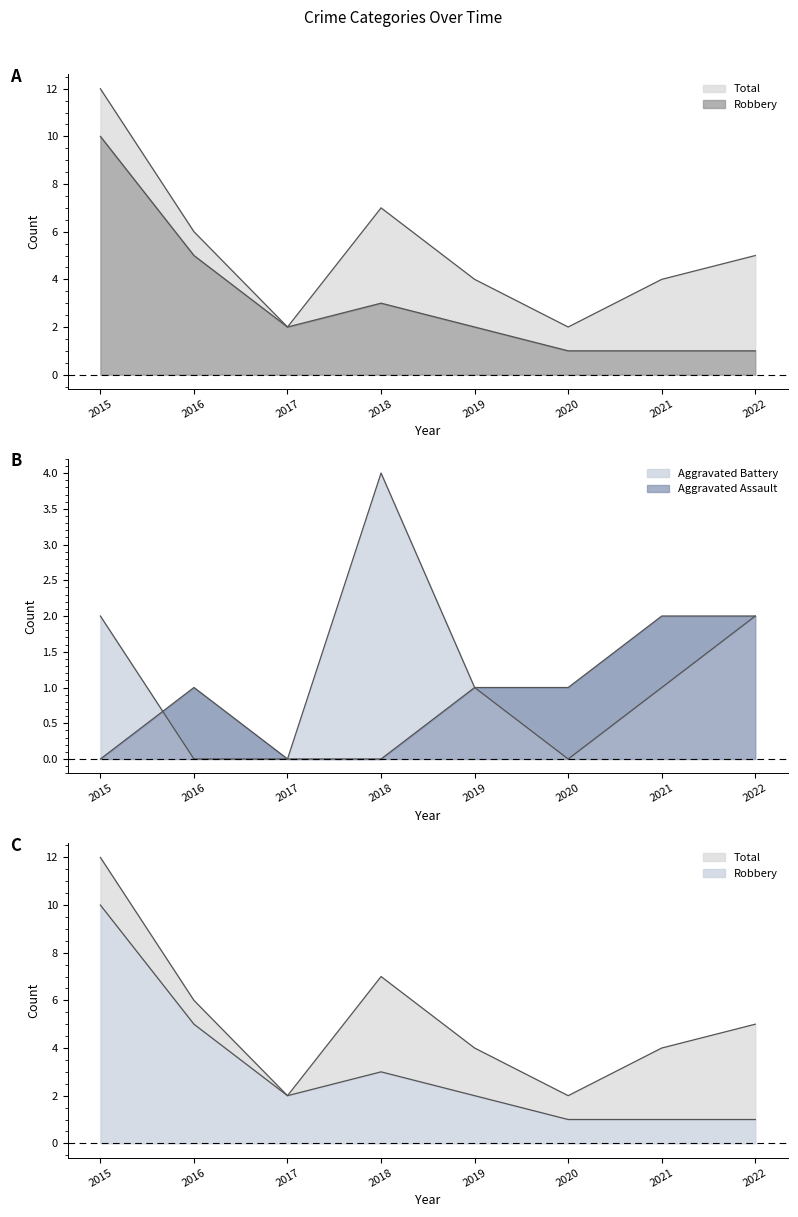

Count the number of data series in this chart.

4